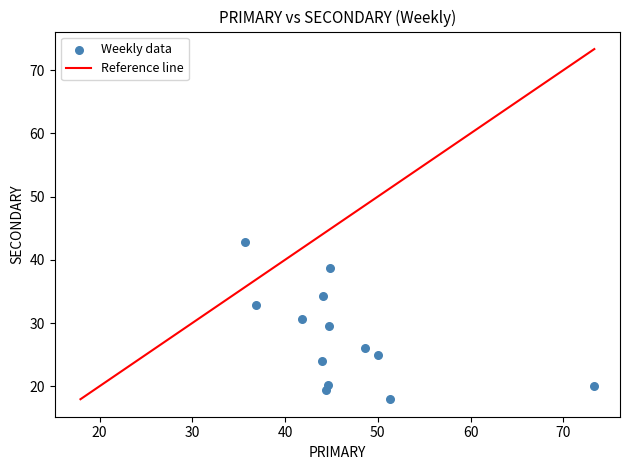

What is the range of Y values (max minus min)?

24.9